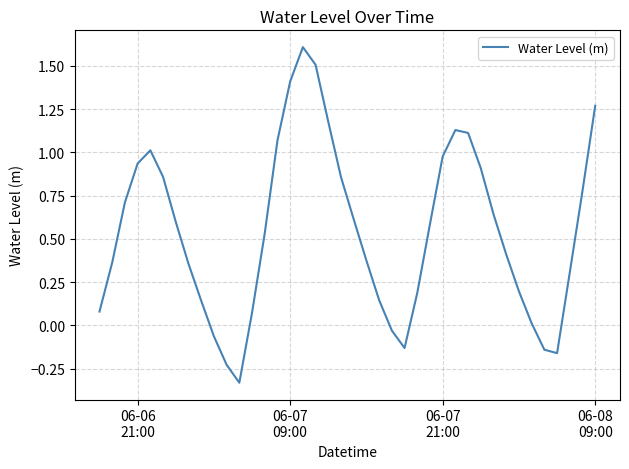

What is the difference between the maximum and minimum values?

1.9